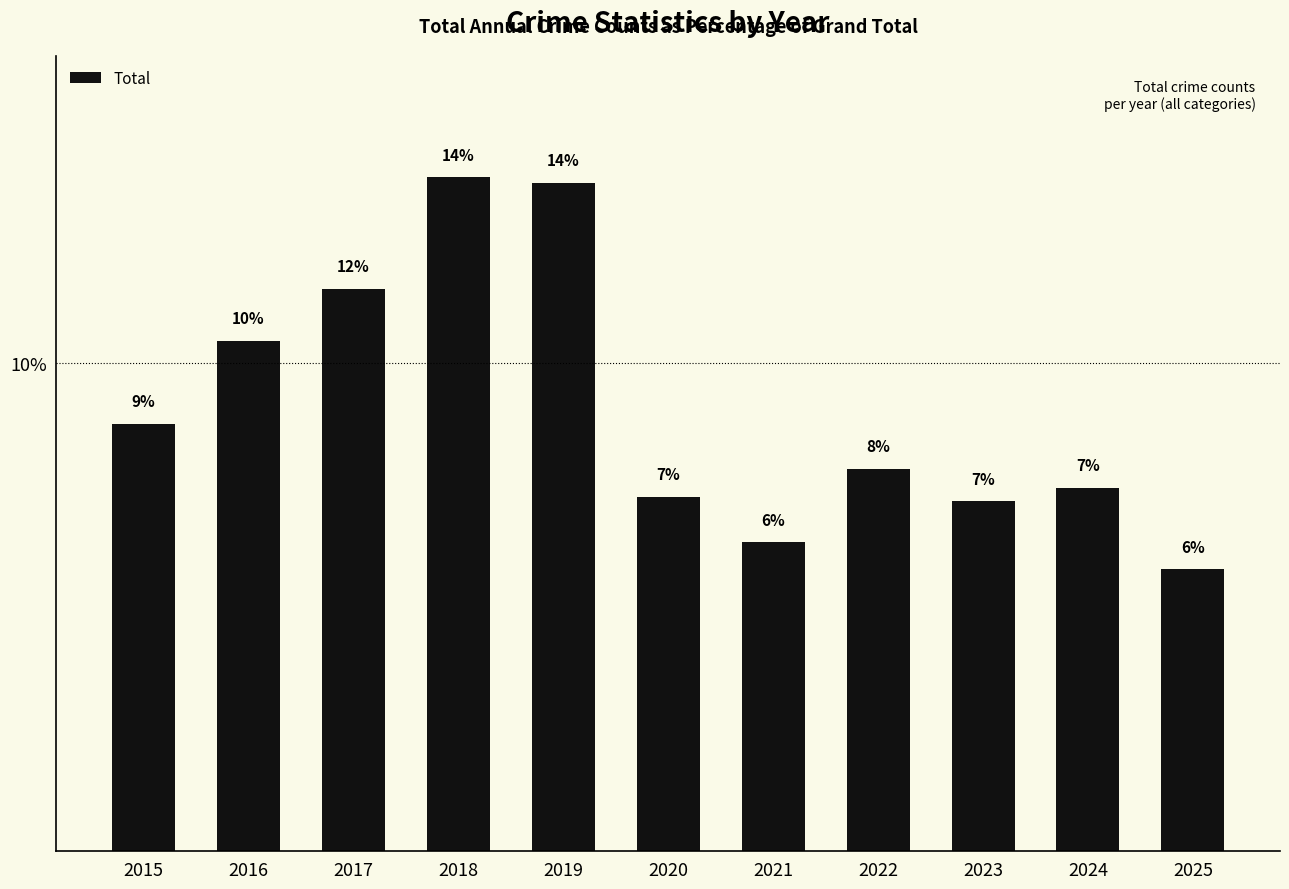

Is it true that the value at 2019 is 13.7?

True